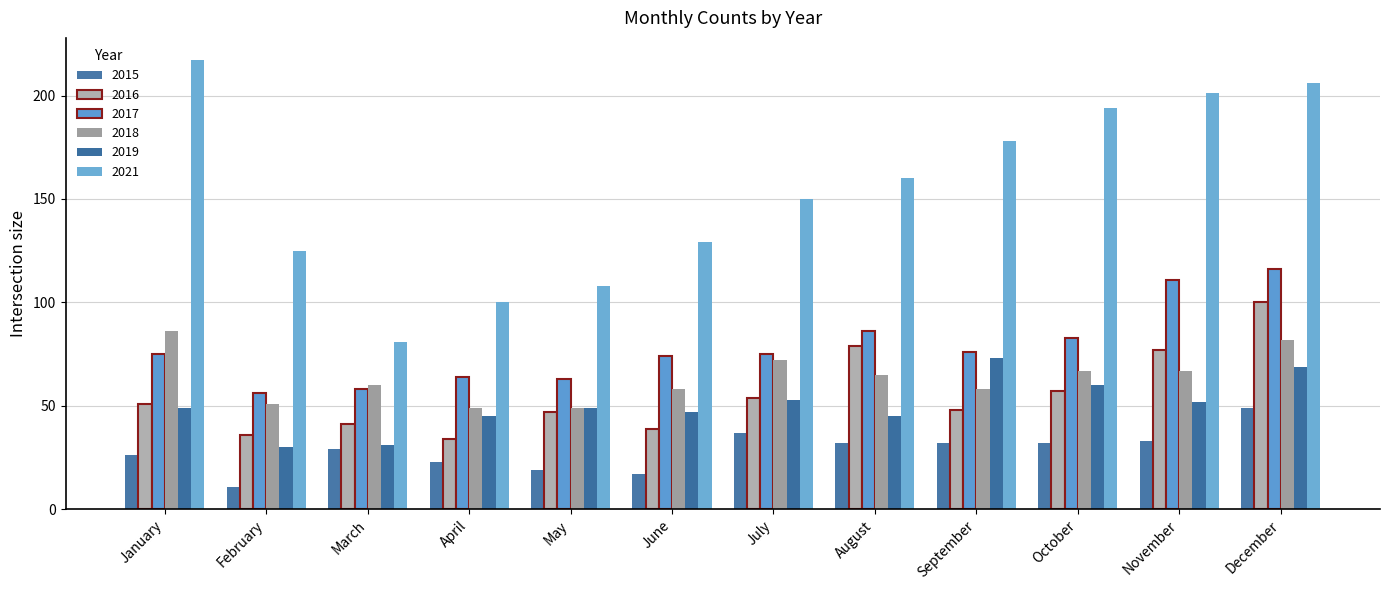

What is the approximate value of 2017 at February?

56